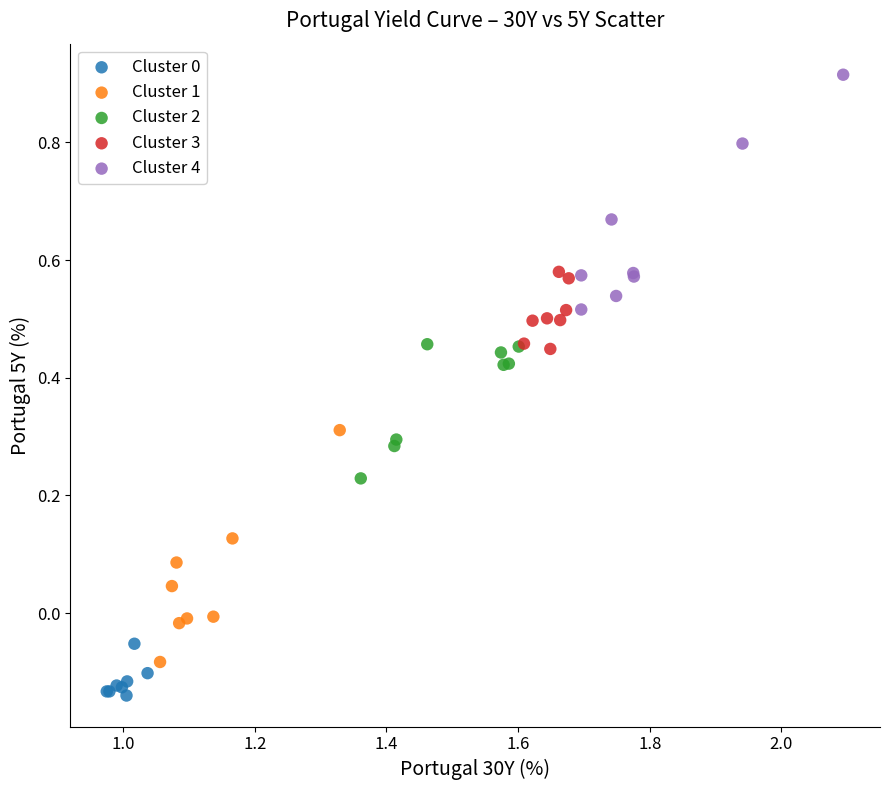

Which series contains the highest Y value?

Cluster 4